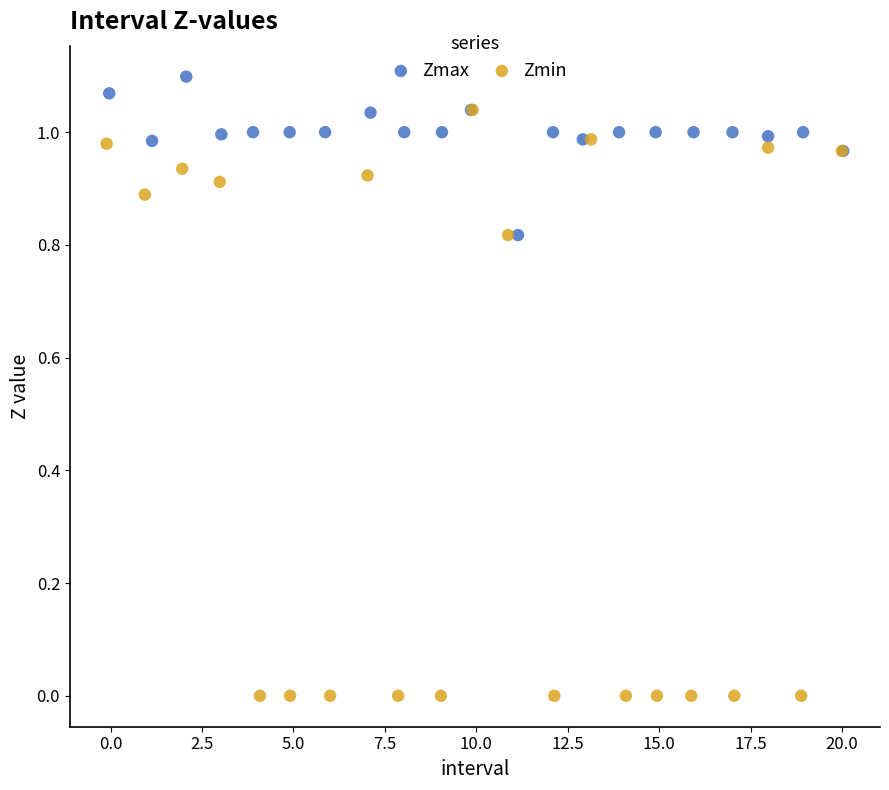

Which series contains the highest Y value?

Zmax